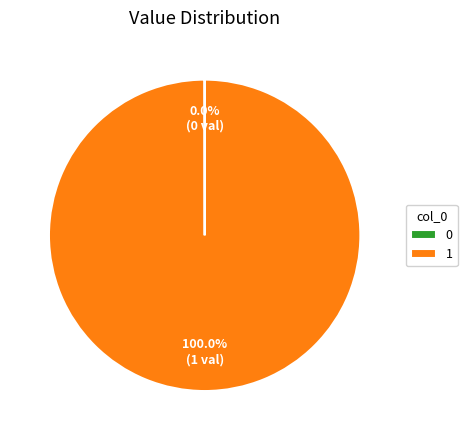

Which category accounts for the majority?

1